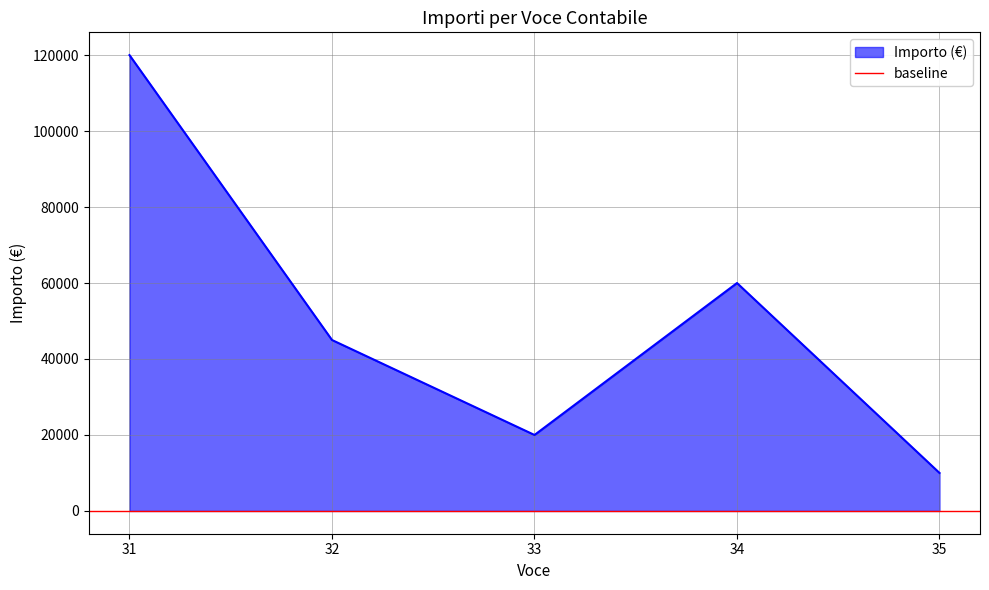

The chart shows a value of 168284 at 31. True or false?

False